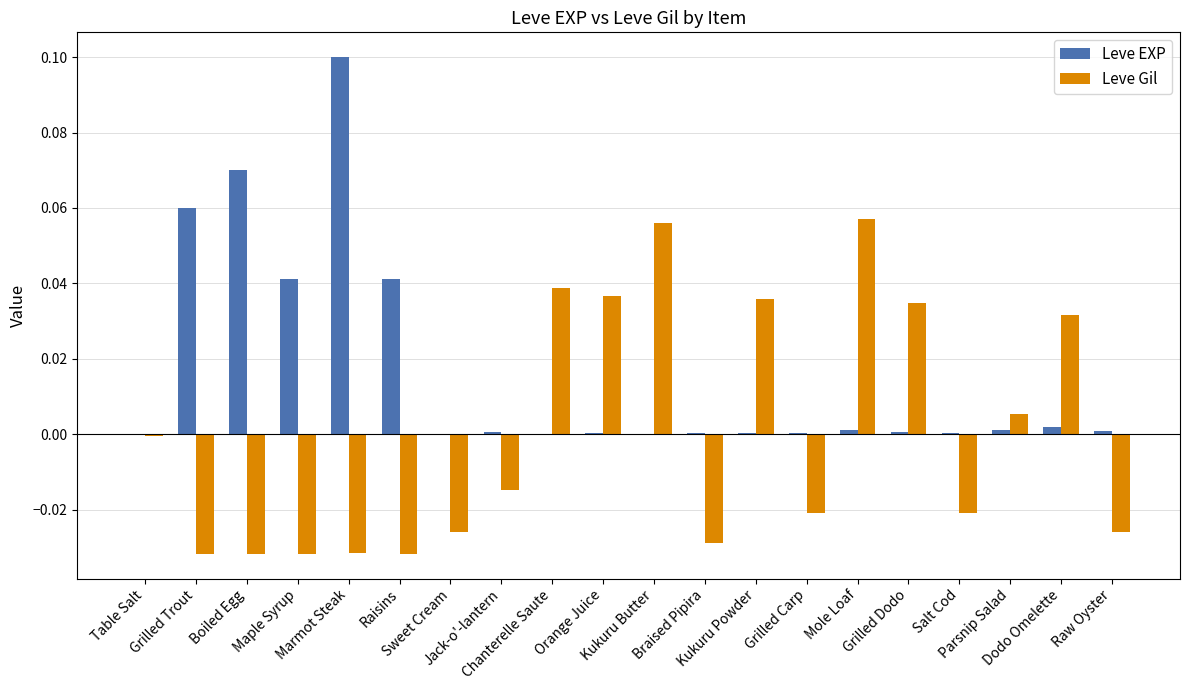

Which series has the largest total across all categories?

Leve EXP